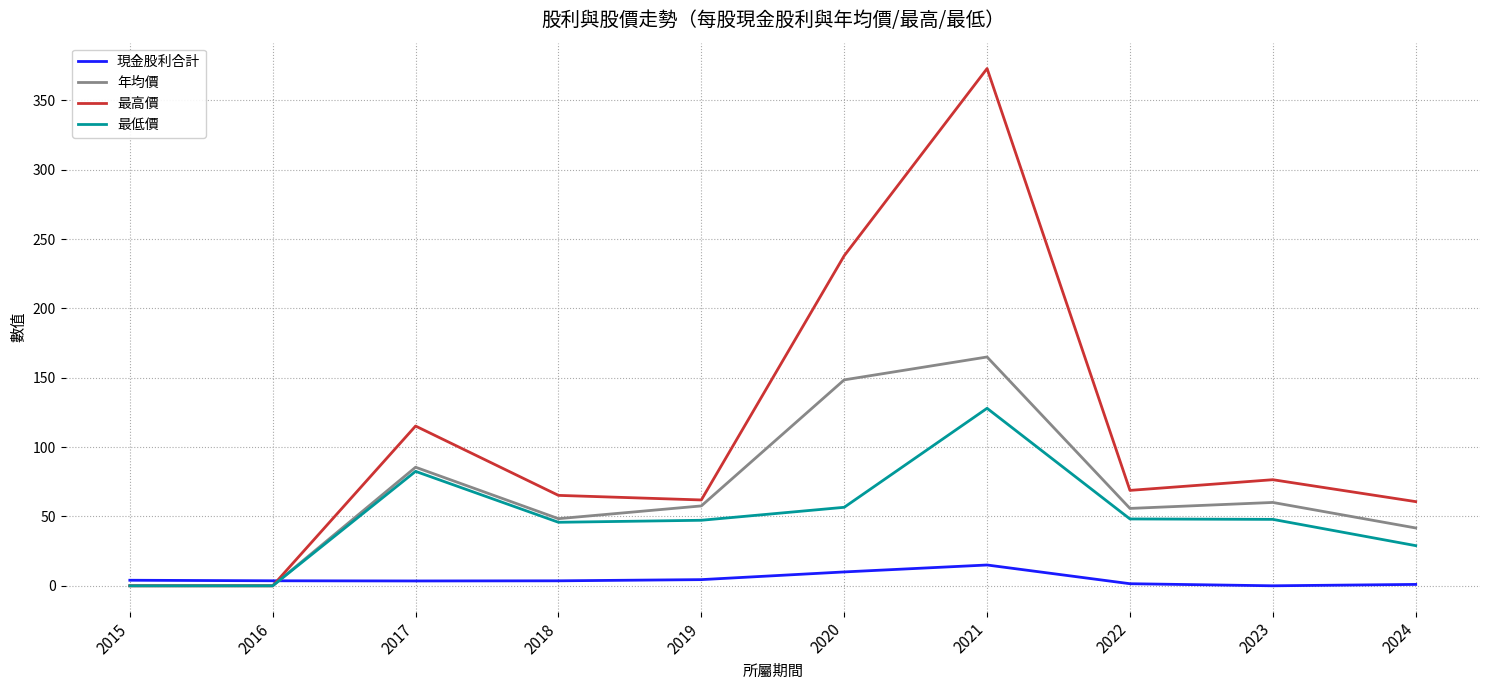

Between 2021 and 2024, which series saw the biggest shift?

最高價